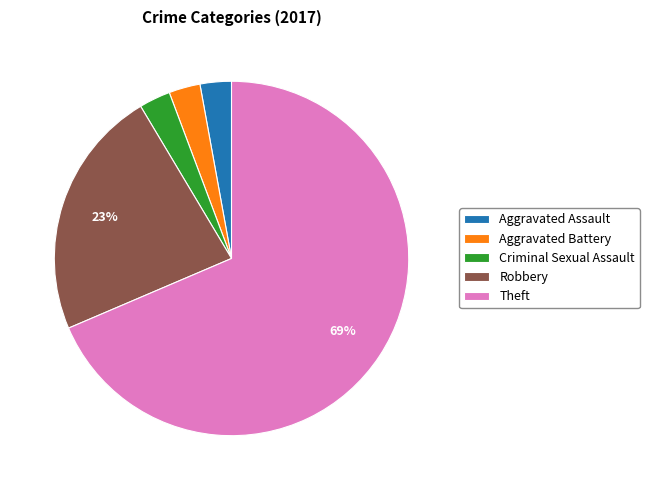

True or false: Robbery accounts for 32% of the total.

False